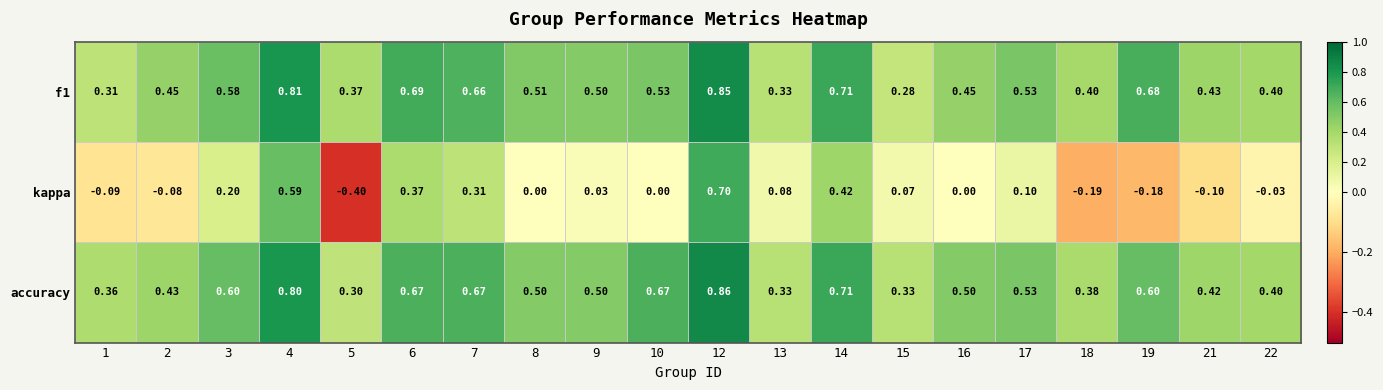

Which series has the largest total across all categories?

accuracy